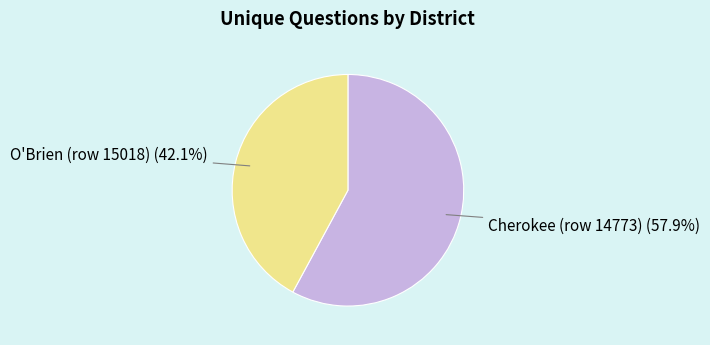

What percentage is NOT represented by Cherokee (row 14773)?

42.1%